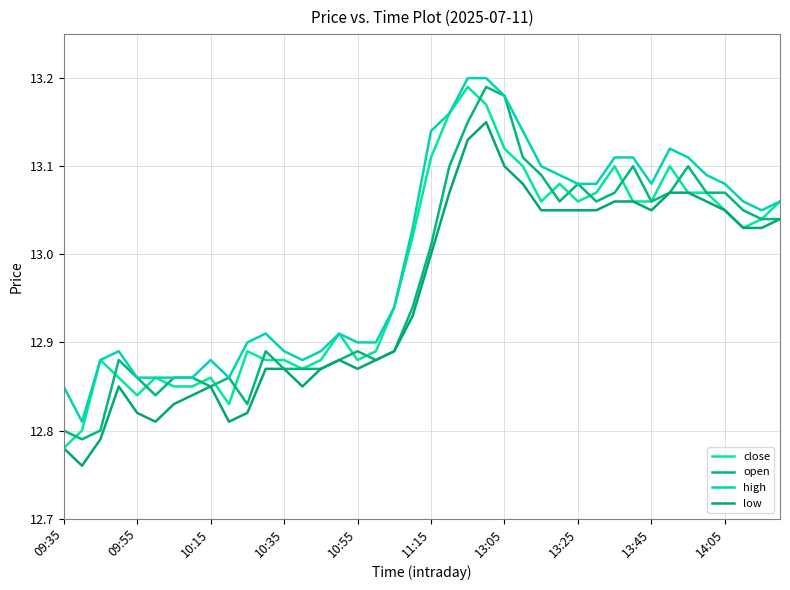

At which label does open first exceed 13?

11:15